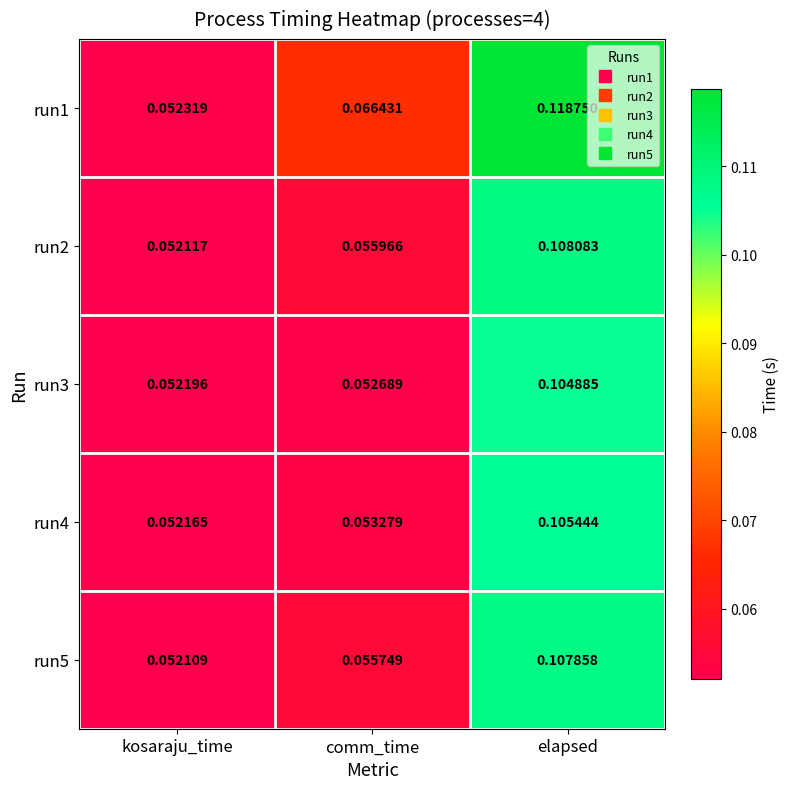

Rank the categories by run4 value from highest to lowest.

elapsed, comm_time, kosaraju_time